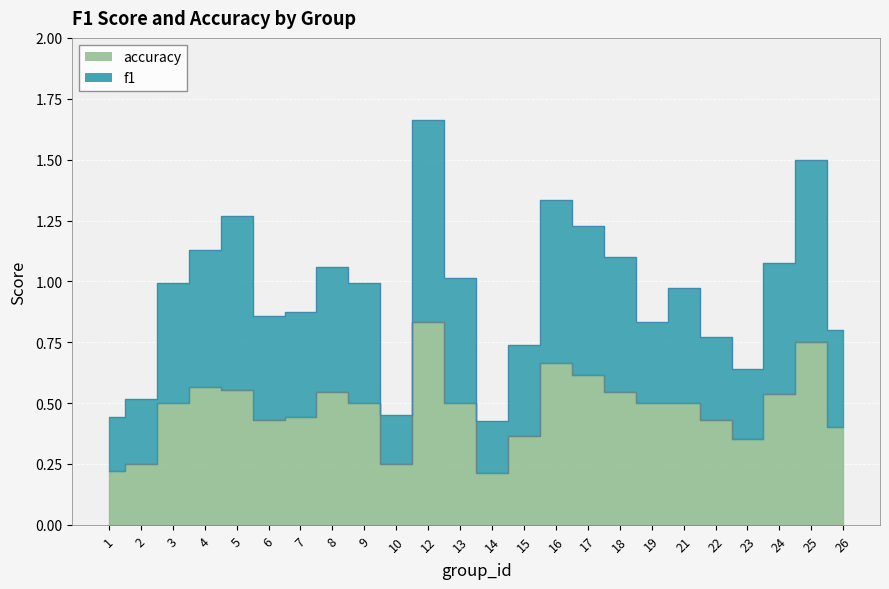

Is the value of accuracy at 6 greater than the value of f1 at 10?

No